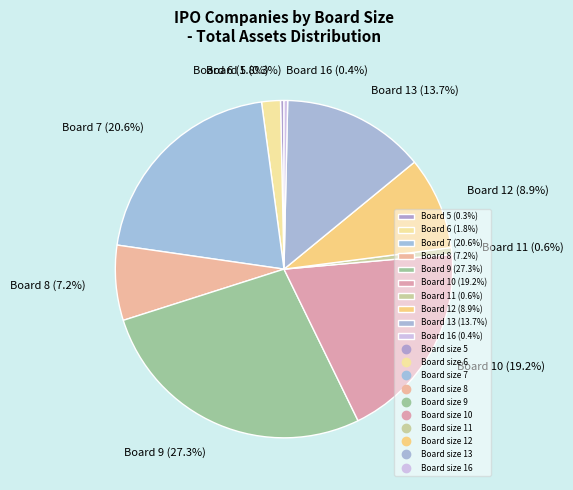

What is the largest slice in the pie chart?

Board 9 (27.3%)